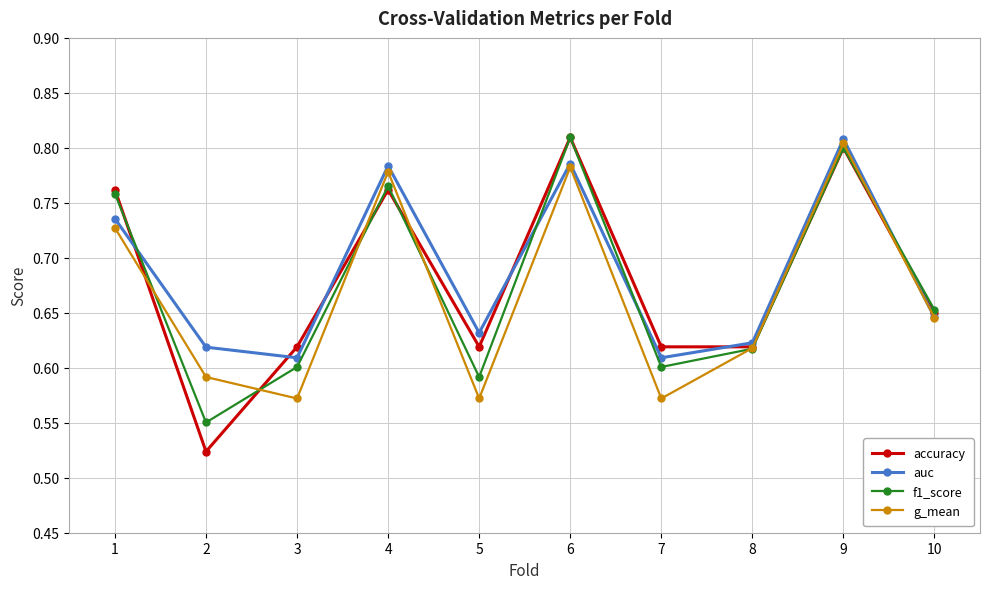

Which series changed the most between 2 and 8?

accuracy